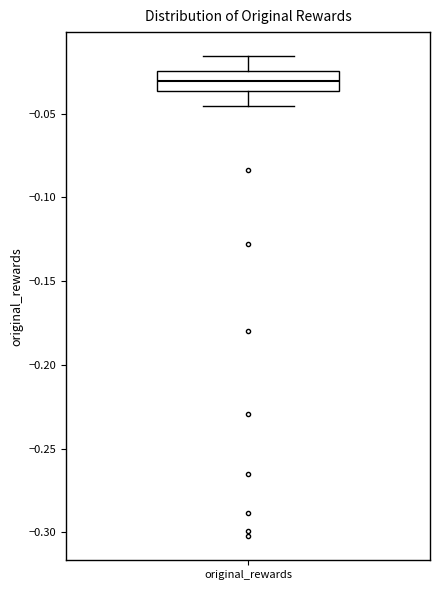

Transcribe this box plot: give where the median line is, the range the box spans, and where the two whiskers end, as read against the y-axis. The values are not printed on the chart, so give them approximately, as read against the axis.

median -0.030, box -0.035 to -0.025, whiskers -0.045 to -0.015